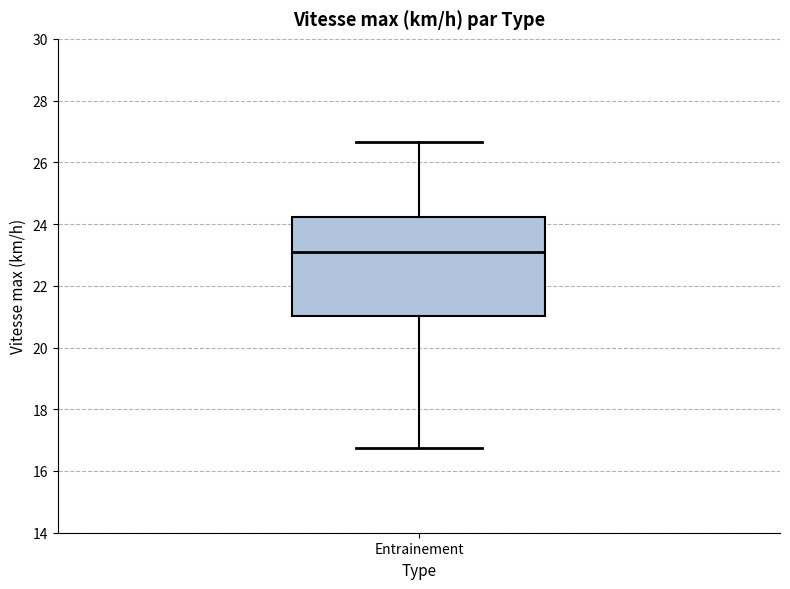

Where does the lower whisker of the box for Entrainement end on the y-axis? The values are not printed on the chart, so give them approximately, as read against the axis.

16.8